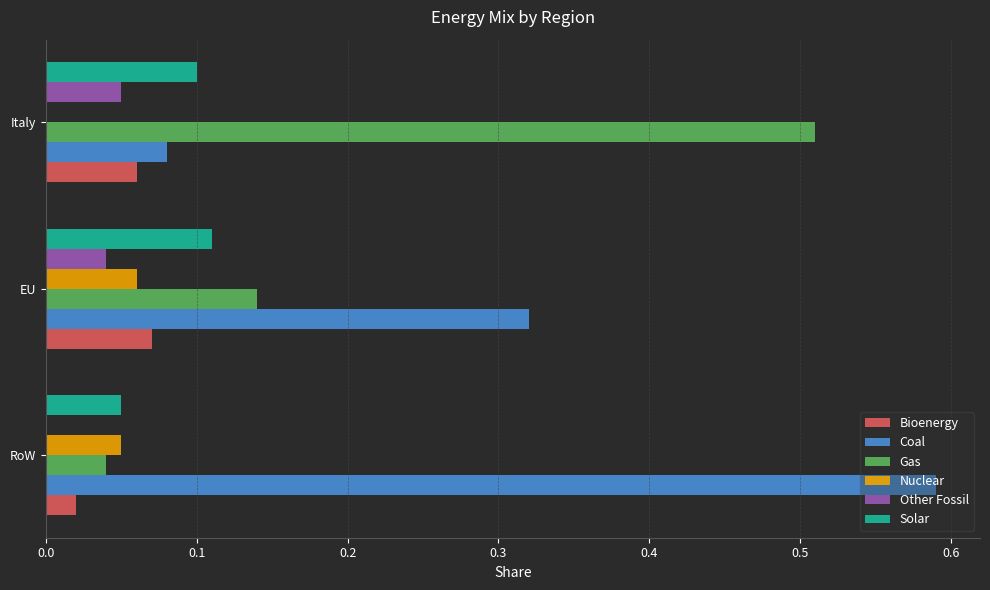

What are all the series names shown in the legend?

Bioenergy, Coal, Gas, Nuclear, Other Fossil, Solar